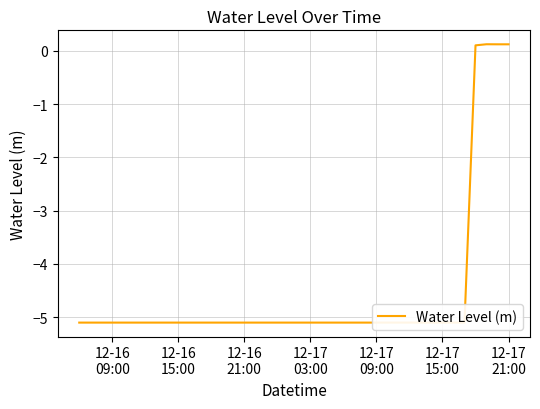

What is the sum of all values?

-183.2